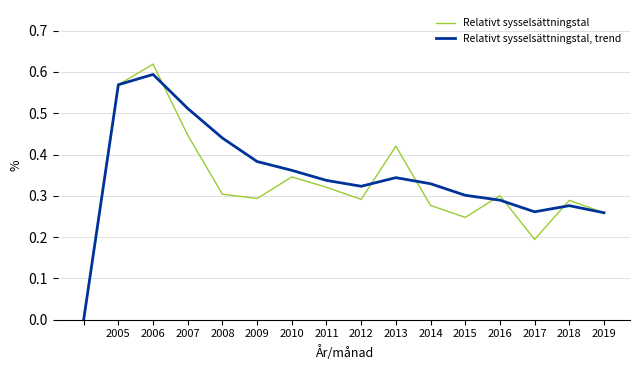

List the series in order of their overall mean, highest first.

Relativt sysselsättningstal, trend, Relativt sysselsättningstal